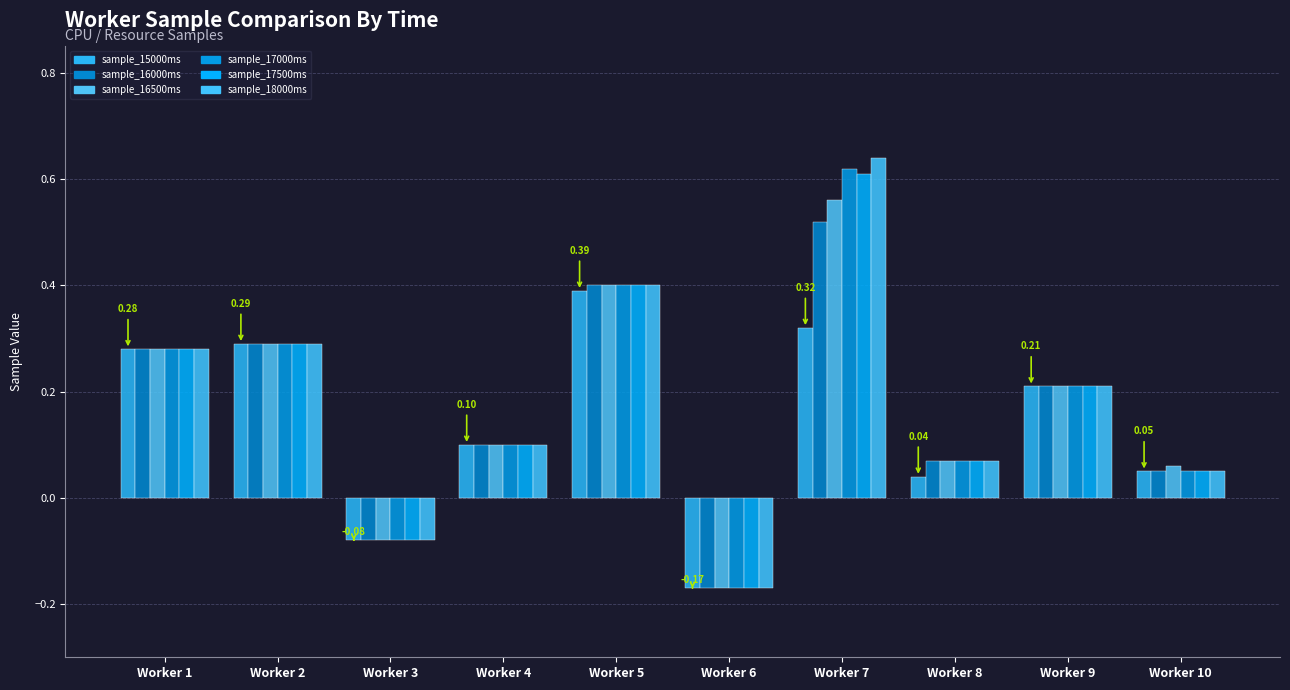

What is the value of the sample_16000ms bar at the 8th from the left?

0.1